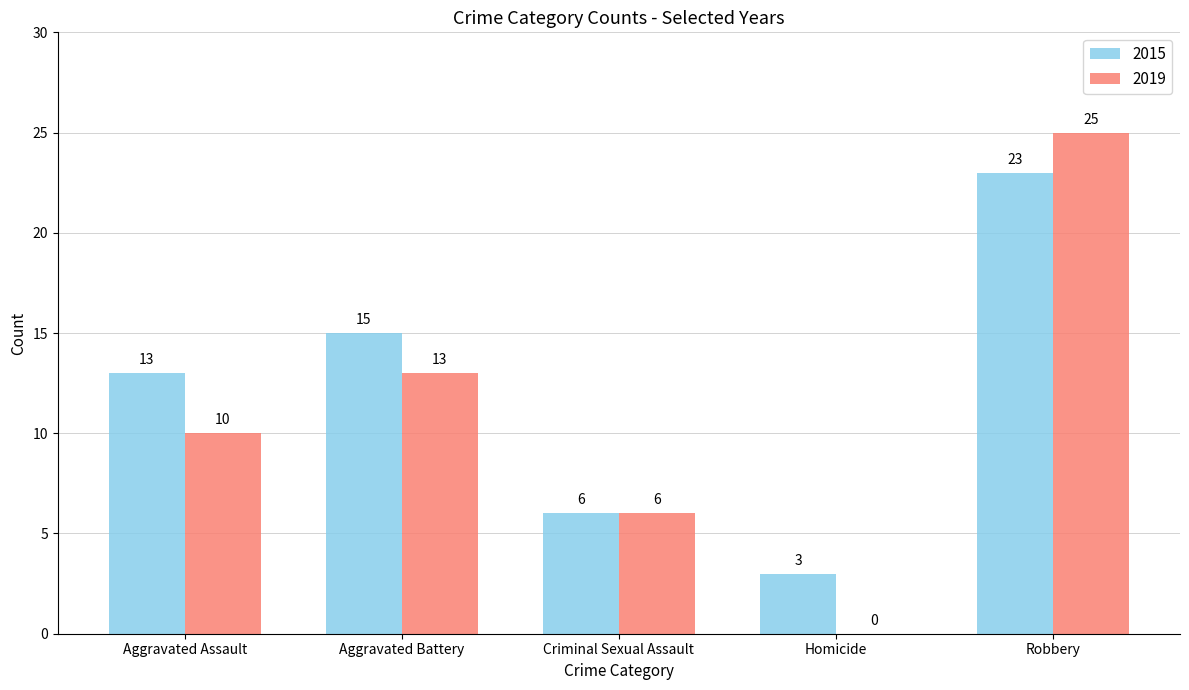

Reading right to left, transcribe all the data shown in this chart.

2015: 23	3	6	15	13
2019: 25	0	6	13	10